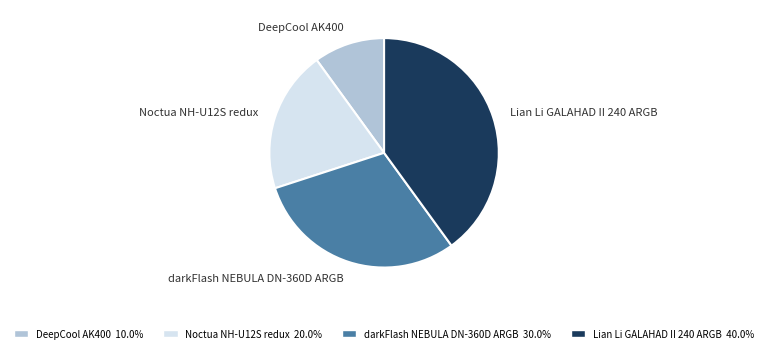

Which category has the smallest portion of the pie?

DeepCool AK400